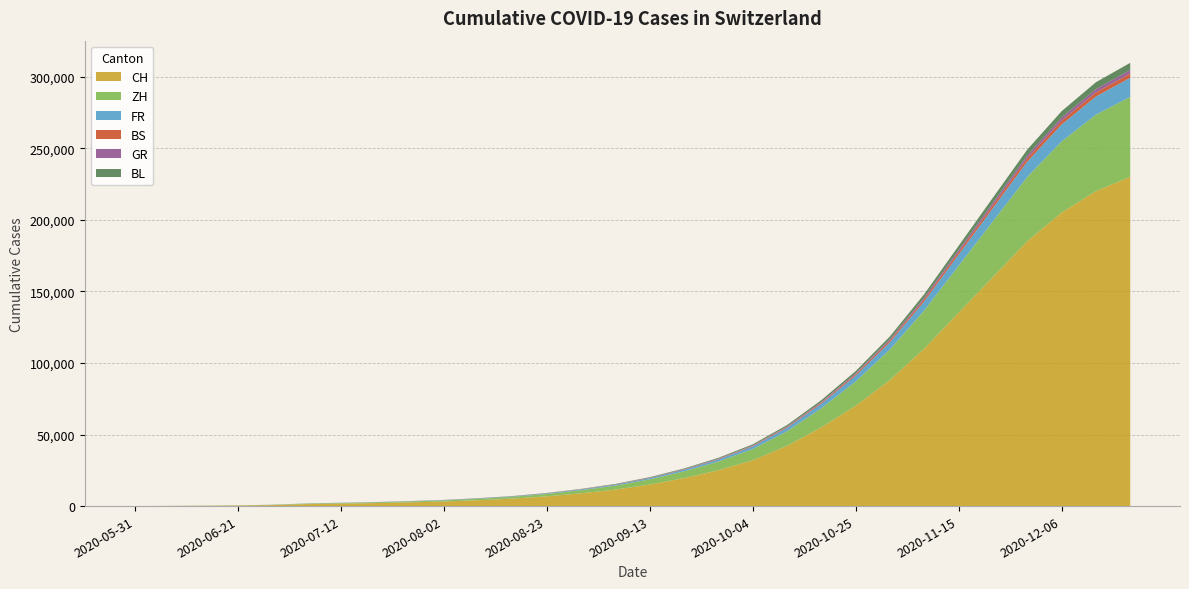

Reading left to right, list all the values displayed in this chart.

CH: 2020-05-31=0	2020-06-07=106	2020-06-14=227	2020-06-21=395	2020-06-28=707	2020-07-05=1368	2020-07-12=1741	2020-07-19=2100	2020-07-26=2600	2020-08-02=3200	2020-08-09=4100	2020-08-16=5200	2020-08-23=6800	2020-08-30=8900	2020-09-06=11500	2020-09-13=15000	2020-09-20=19500	2020-09-27=25000	2020-10-04=32000	2020-10-11=42000	2020-10-18=55000	2020-10-25=70000	2020-11-01=88000	2020-11-08=110000	2020-11-15=135000	2020-11-22=160000	2020-11-29=185000	2020-12-06=205000	2020-12-13=220000	2020-12-20=230000
ZH: 2020-05-31=0	2020-06-07=23	2020-06-14=38	2020-06-21=80	2020-06-28=152	2020-07-05=337	2020-07-12=424	2020-07-19=510	2020-07-26=630	2020-08-02=780	2020-08-09=1000	2020-08-16=1270	2020-08-23=1660	2020-08-30=2170	2020-09-06=2800	2020-09-13=3650	2020-09-20=4750	2020-09-27=6100	2020-10-04=7800	2020-10-11=10200	2020-10-18=13300	2020-10-25=17000	2020-11-01=21400	2020-11-08=26700	2020-11-15=32800	2020-11-22=38900	2020-11-29=44900	2020-12-06=49700	2020-12-13=53400	2020-12-20=55900
FR: 2020-05-31=0	2020-06-07=9	2020-06-14=22	2020-06-21=32	2020-06-28=61	2020-07-05=92	2020-07-12=100	2020-07-19=121	2020-07-26=150	2020-08-02=185	2020-08-09=237	2020-08-16=300	2020-08-23=392	2020-08-30=512	2020-09-06=660	2020-09-13=860	2020-09-20=1120	2020-09-27=1440	2020-10-04=1850	2020-10-11=2430	2020-10-18=3170	2020-10-25=4050	2020-11-01=5100	2020-11-08=6360	2020-11-15=7810	2020-11-22=9260	2020-11-29=10690	2020-12-06=11830	2020-12-13=12700	2020-12-20=13300
BS: 2020-05-31=0	2020-06-07=4	2020-06-14=5	2020-06-21=7	2020-06-28=7	2020-07-05=12	2020-07-12=21	2020-07-19=26	2020-07-26=33	2020-08-02=41	2020-08-09=53	2020-08-16=67	2020-08-23=88	2020-08-30=115	2020-09-06=148	2020-09-13=193	2020-09-20=251	2020-09-27=323	2020-10-04=414	2020-10-11=543	2020-10-18=708	2020-10-25=906	2020-11-01=1141	2020-11-08=1424	2020-11-15=1749	2020-11-22=2075	2020-11-29=2394	2020-12-06=2651	2020-12-13=2847	2020-12-20=2982
GR: 2020-05-31=0	2020-06-07=1	2020-06-14=2	2020-06-21=2	2020-06-28=7	2020-07-05=12	2020-07-12=18	2020-07-19=22	2020-07-26=27	2020-08-02=33	2020-08-09=43	2020-08-16=54	2020-08-23=71	2020-08-30=93	2020-09-06=120	2020-09-13=156	2020-09-20=203	2020-09-27=261	2020-10-04=335	2020-10-11=440	2020-10-18=573	2020-10-25=733	2020-11-01=923	2020-11-08=1151	2020-11-15=1414	2020-11-22=1678	2020-11-29=1937	2020-12-06=2144	2020-12-13=2302	2020-12-20=2413
BL: 2020-05-31=0	2020-06-07=3	2020-06-14=4	2020-06-21=7	2020-06-28=16	2020-07-05=27	2020-07-12=38	2020-07-19=46	2020-07-26=57	2020-08-02=70	2020-08-09=90	2020-08-16=114	2020-08-23=149	2020-08-30=195	2020-09-06=251	2020-09-13=327	2020-09-20=426	2020-09-27=547	2020-10-04=702	2020-10-11=920	2020-10-18=1199	2020-10-25=1534	2020-11-01=1932	2020-11-08=2410	2020-11-15=2960	2020-11-22=3513	2020-11-29=4056	2020-12-06=4489	2020-12-13=4822	2020-12-20=5052